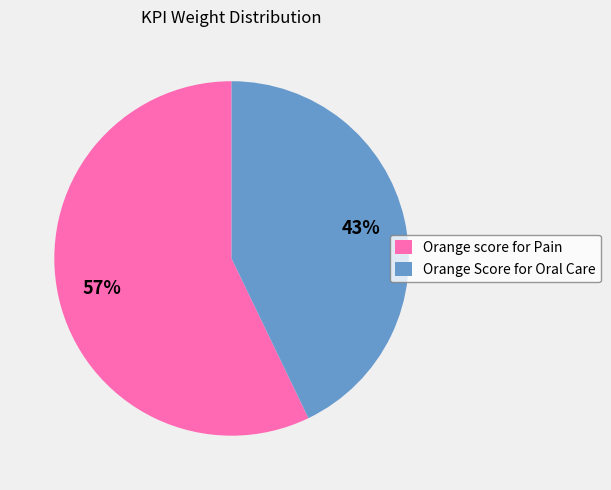

Which slice is the largest?

Orange score for Pain